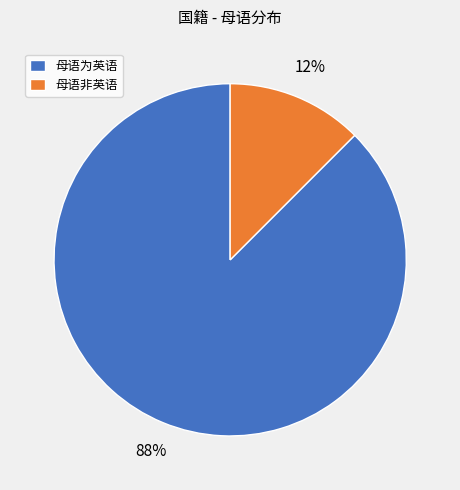

Is the sum of 母语非英语 and 母语为英语 greater than half?

Yes